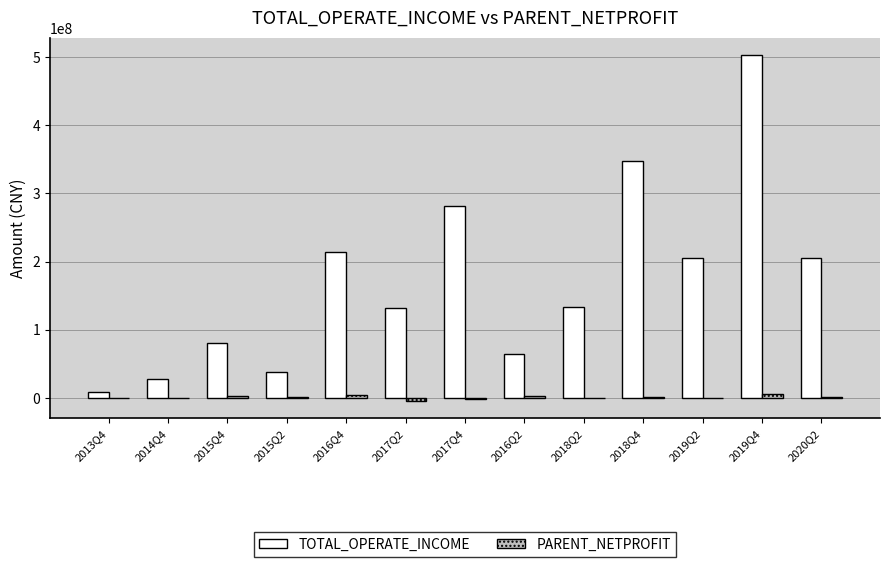

How many categories are shown in the chart?

13